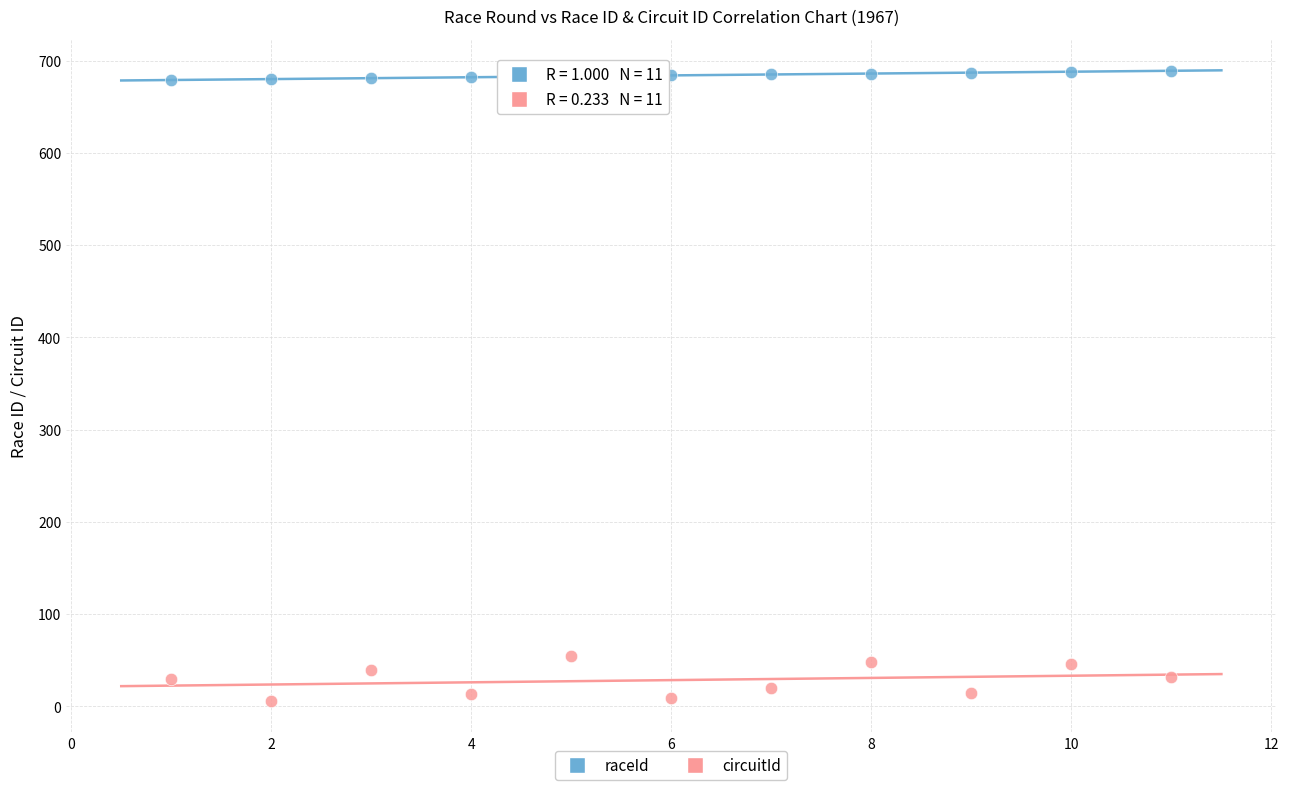

Which series reaches the maximum Y coordinate?

raceId